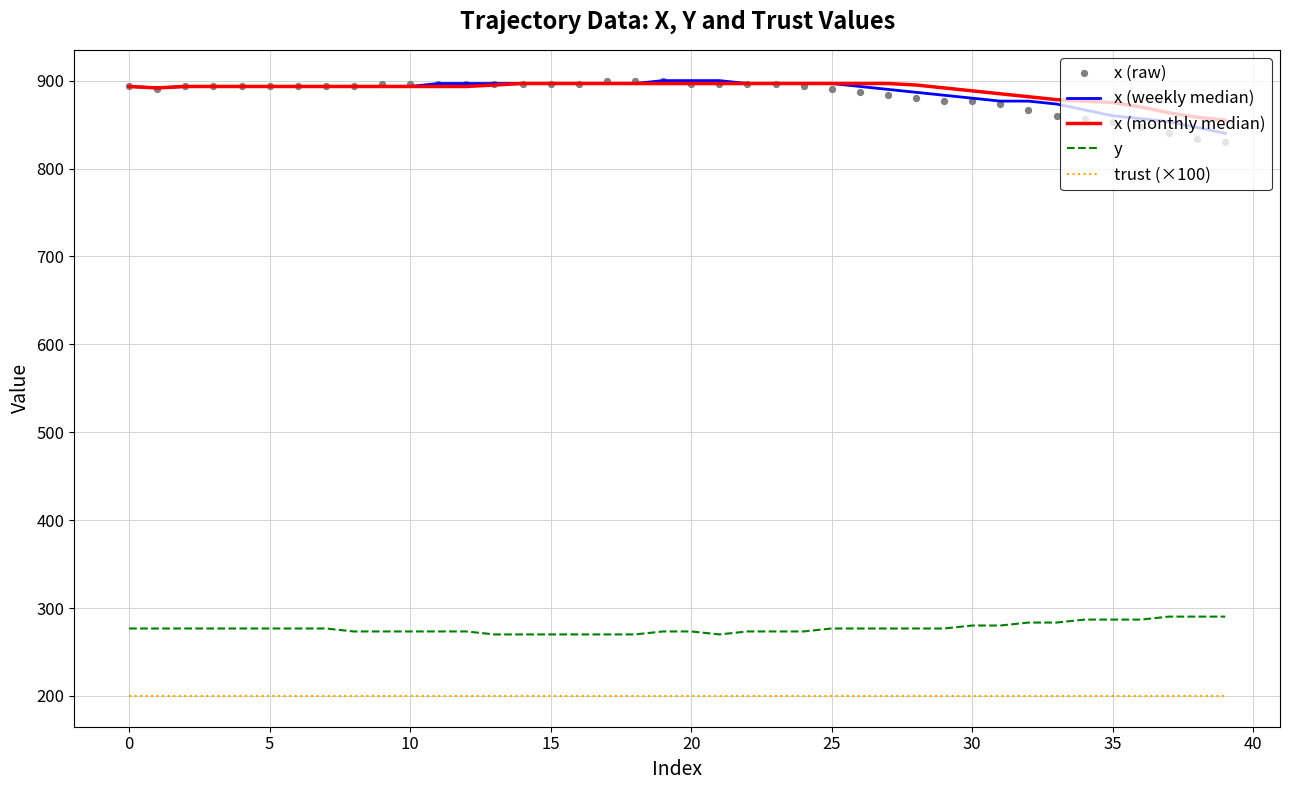

What are all the series names shown in the legend?

x (weekly median), x (monthly median), y, trust (×100), x (raw)